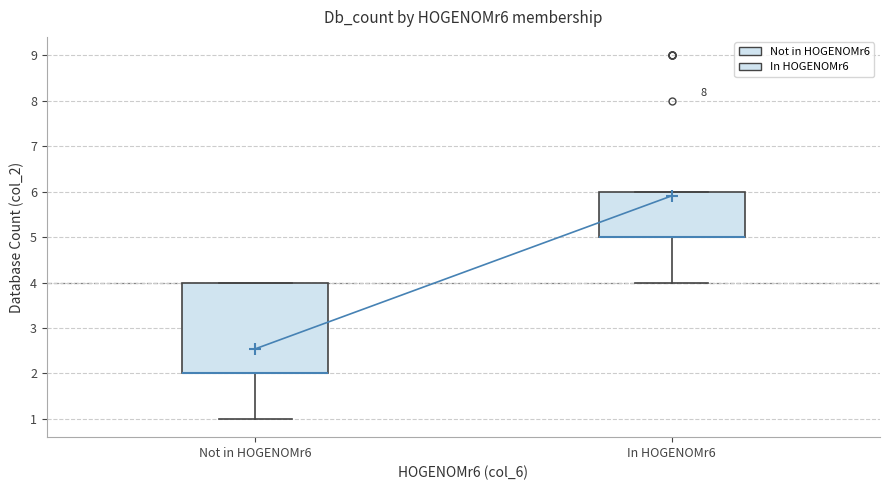

Reading left to right, transcribe this box plot: for each box, give where its median line is, the range the box spans, and where its two whiskers end, as read against the y-axis. The values are not printed on the chart, so give them approximately, as read against the axis.

Not in HOGENOMr6: median 2 (drawn on the box's lower edge), box 2 to 4, whiskers 1 to 4
In HOGENOMr6: median 5 (drawn on the box's lower edge), box 5 to 6, whiskers 4 to 6